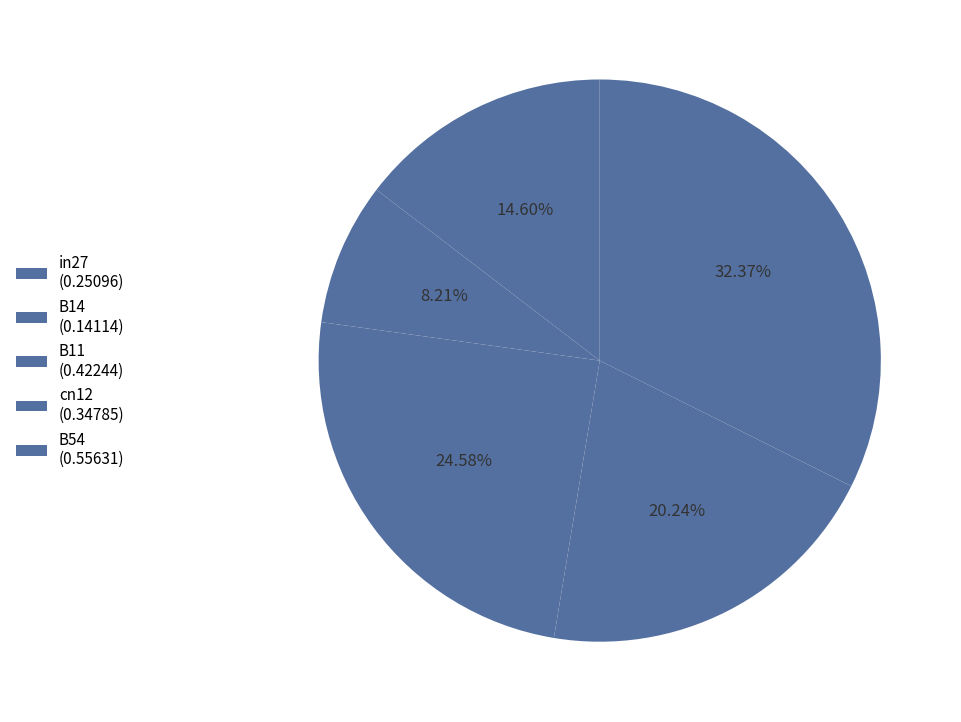

Between B11 and B54, which is larger?

B54